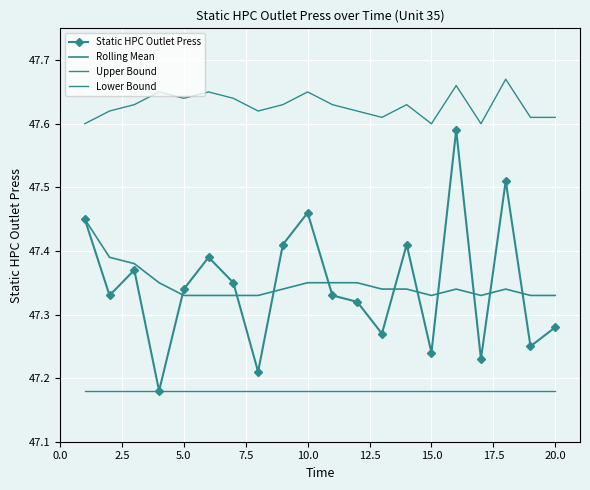

Reading left to right, list all the values displayed in this chart.

Static HPC Outlet Press: 47.5	47.3	47.4	47.2	47.3	47.4	47.4	47.2	47.4	47.5	47.3	47.3	47.3	47.4	47.2	47.6	47.2	47.5	47.2	47.3
Rolling Mean: 47.5	47.4	47.4	47.4	47.3	47.3	47.3	47.3	47.3	47.4	47.4	47.4	47.3	47.3	47.3	47.3	47.3	47.3	47.3	47.3
Upper Bound: 47.6	47.6	47.6	47.6	47.6	47.6	47.6	47.6	47.6	47.6	47.6	47.6	47.6	47.6	47.6	47.7	47.6	47.7	47.6	47.6
Lower Bound: 47.2	47.2	47.2	47.2	47.2	47.2	47.2	47.2	47.2	47.2	47.2	47.2	47.2	47.2	47.2	47.2	47.2	47.2	47.2	47.2